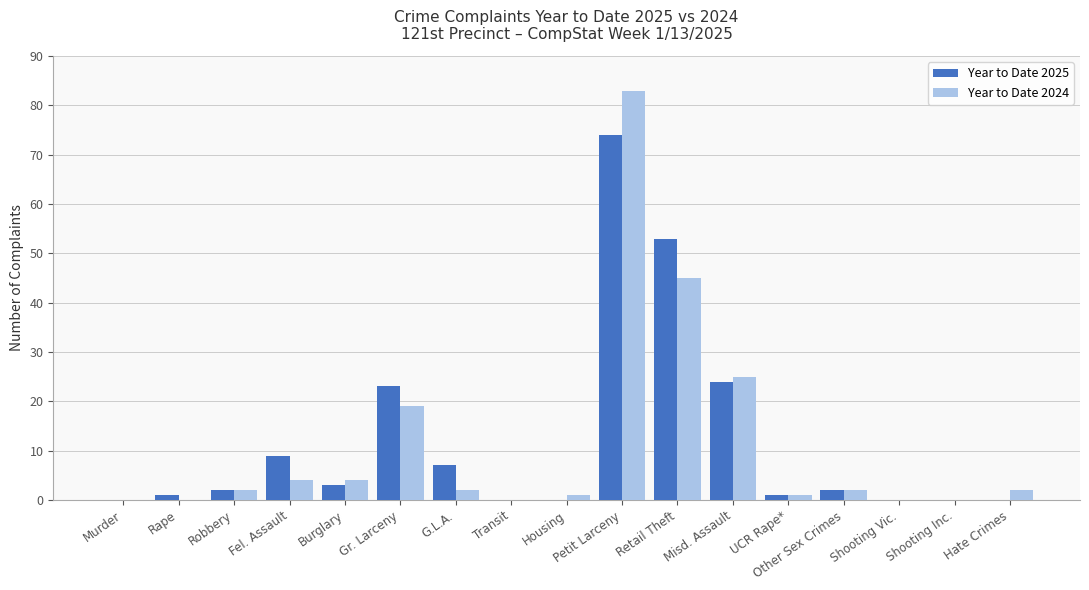

True or false: Year to Date 2025 has a value of 3 at Burglary.

True